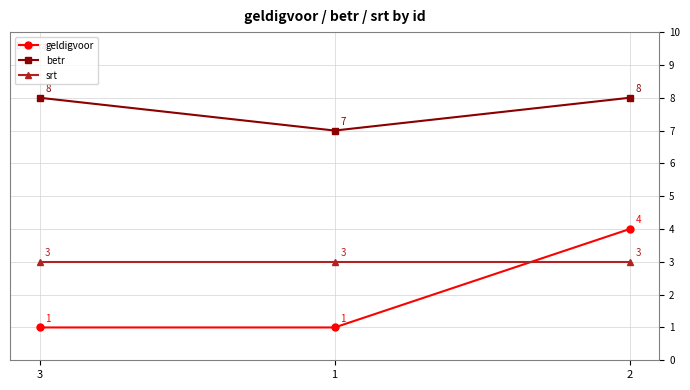

How many categories are shown in the chart?

3